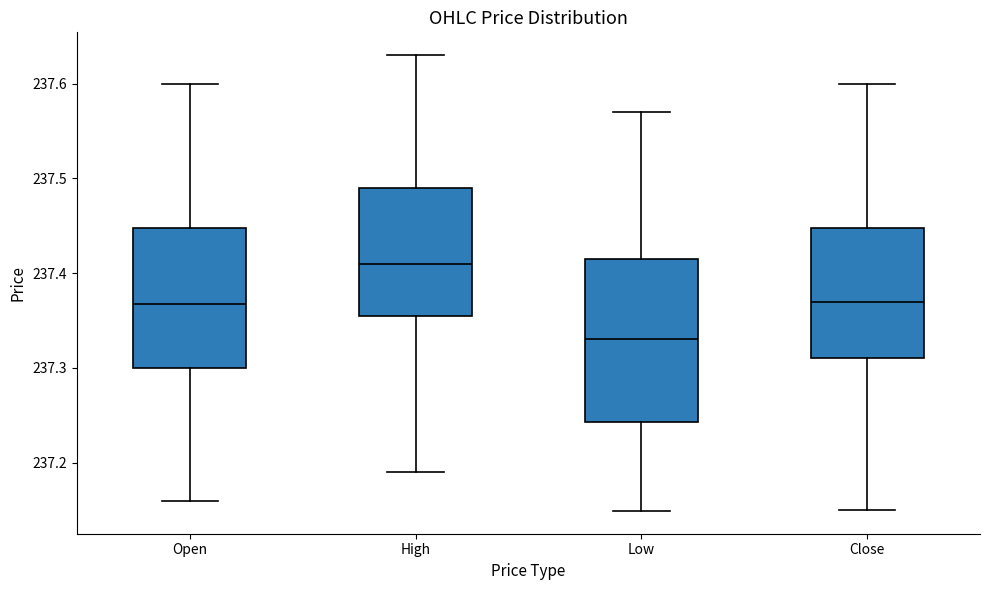

Reading left to right, read every box against the y-axis: the position of its median line, the range the box covers, and the ends of its whiskers. The values are not printed on the chart, so give them approximately, as read against the axis.

Open: median 237.37, box 237.30 to 237.45, whiskers 237.16 to 237.60
High: median 237.41, box 237.36 to 237.49, whiskers 237.19 to 237.63
Low: median 237.33, box 237.24 to 237.42, whiskers 237.15 to 237.57
Close: median 237.37, box 237.31 to 237.45, whiskers 237.15 to 237.60